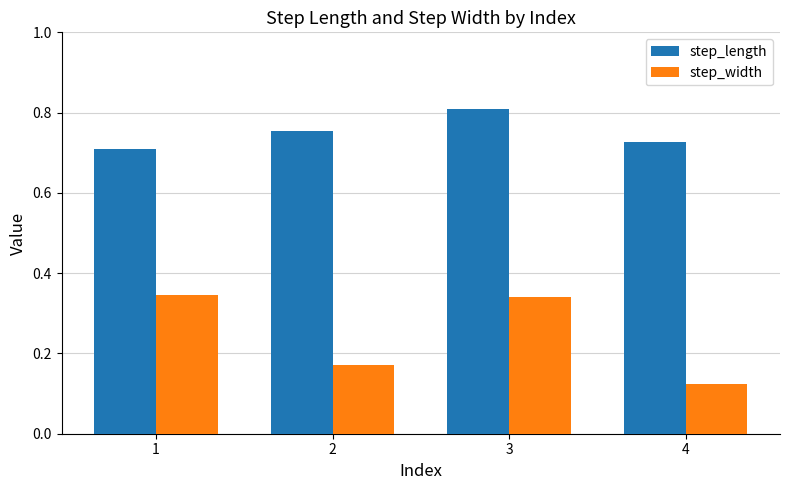

At which label does step_length reach its peak?

3